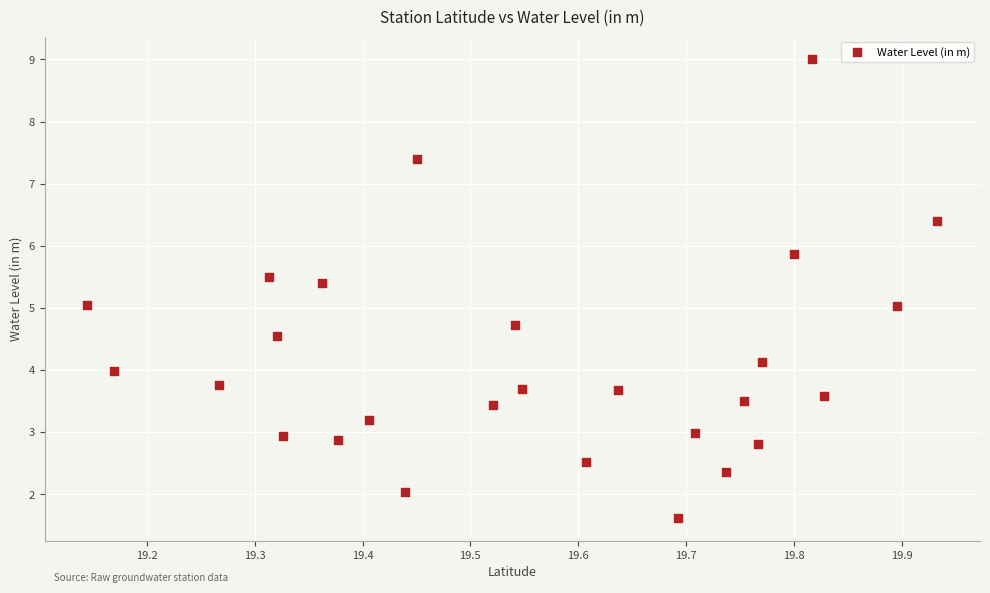

What is the range of Y values (max minus min)?

7.4